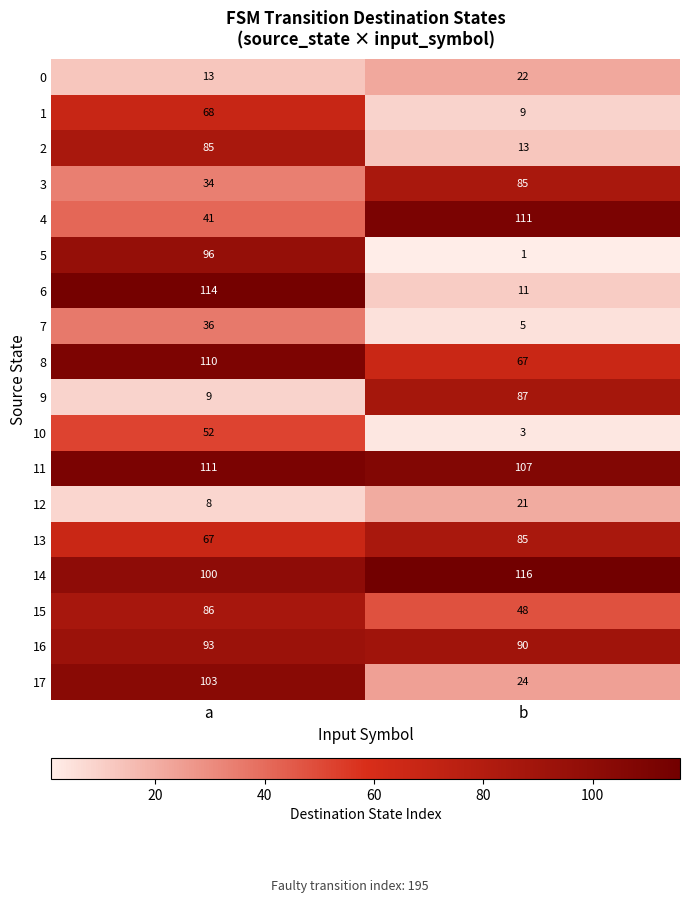

What is the sum of all 14 values?

216